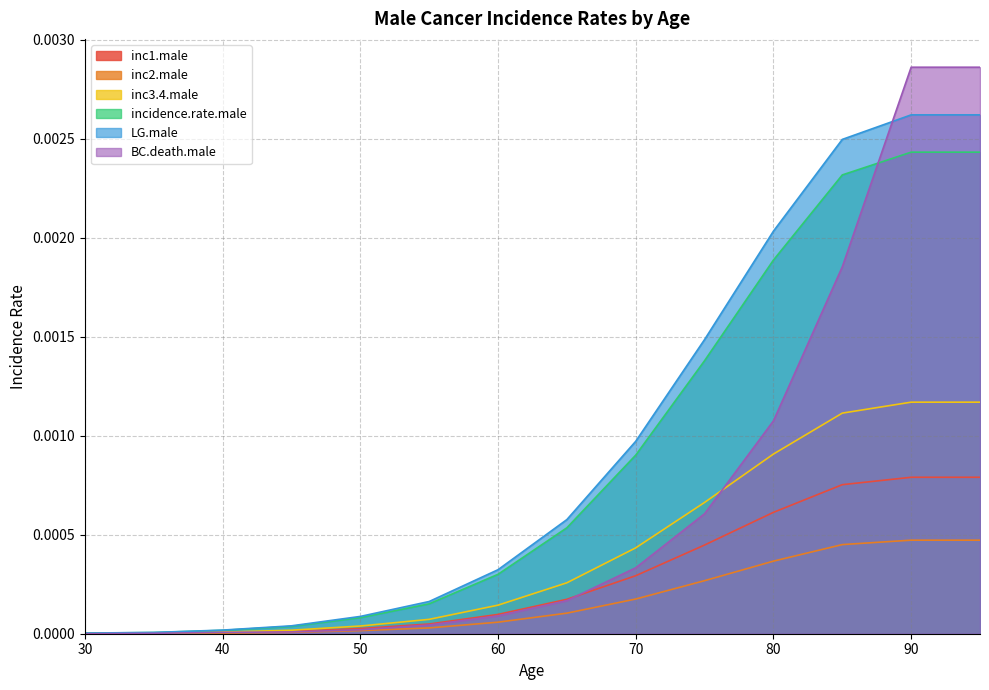

True or false: inc3.4.male and BC.death.male intersect in this chart.

True